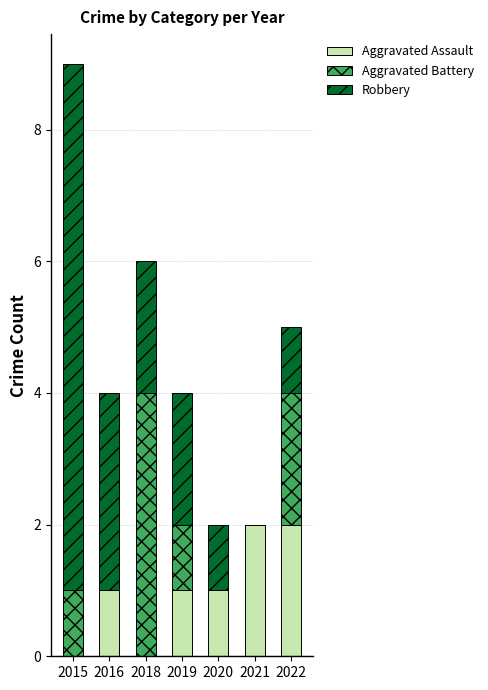

Are the bars horizontal?

No